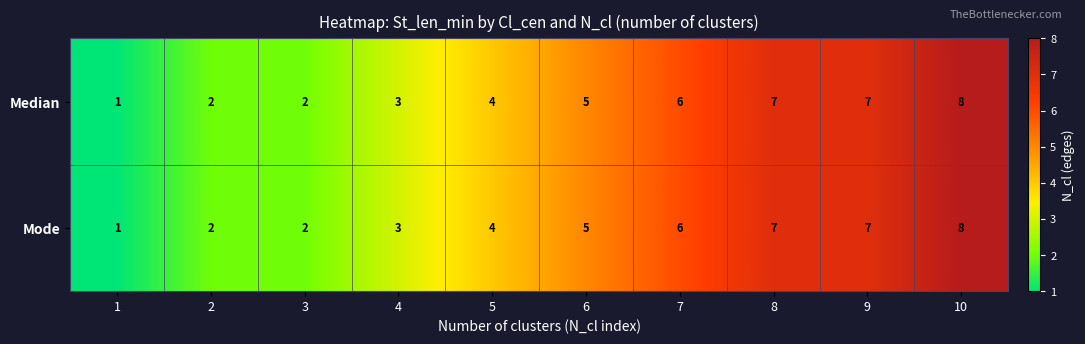

Which category has the lowest value across all series?

1